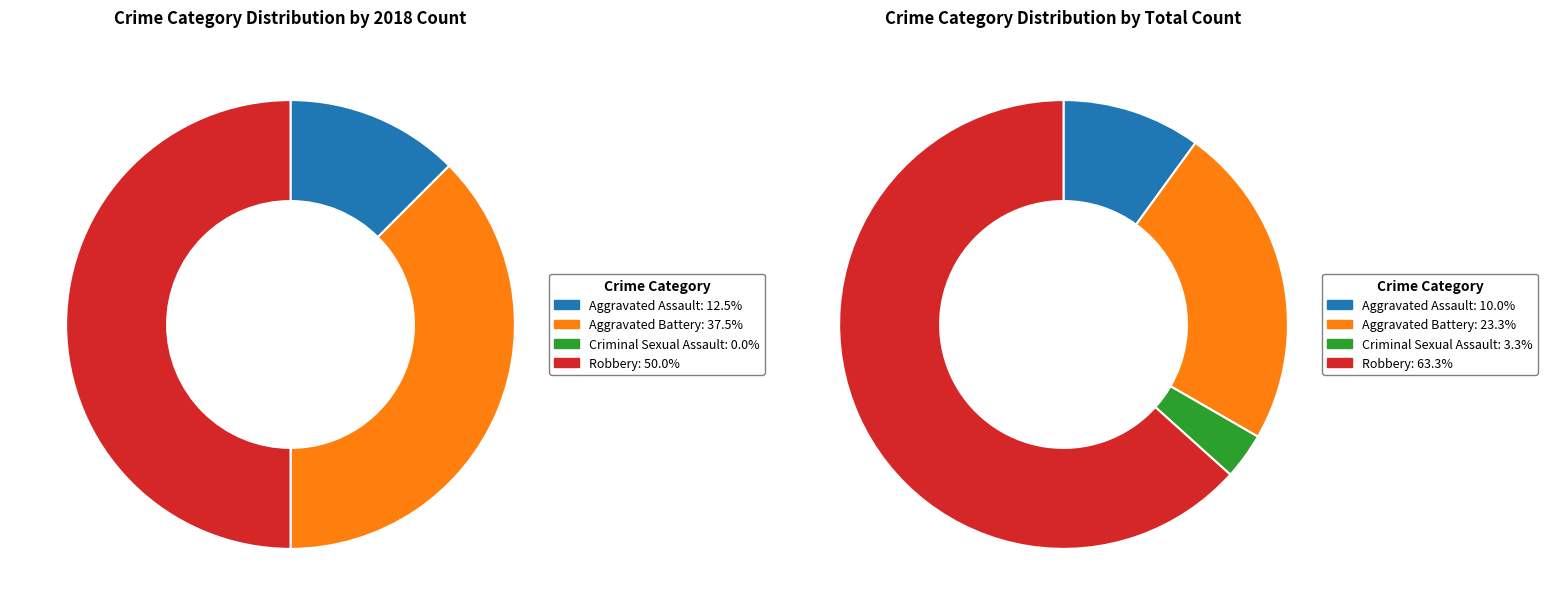

How many segments does this pie chart have?

4